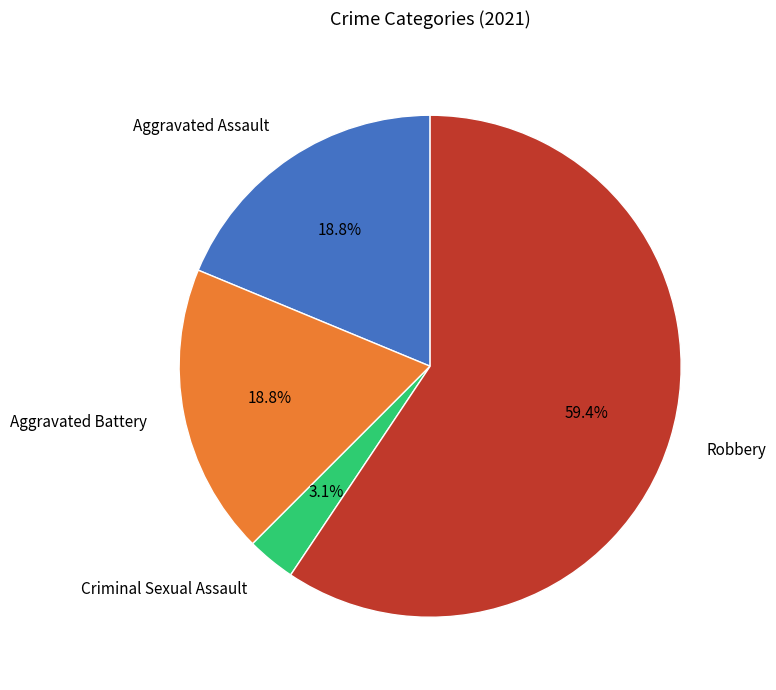

Does any single category account for the majority?

Yes